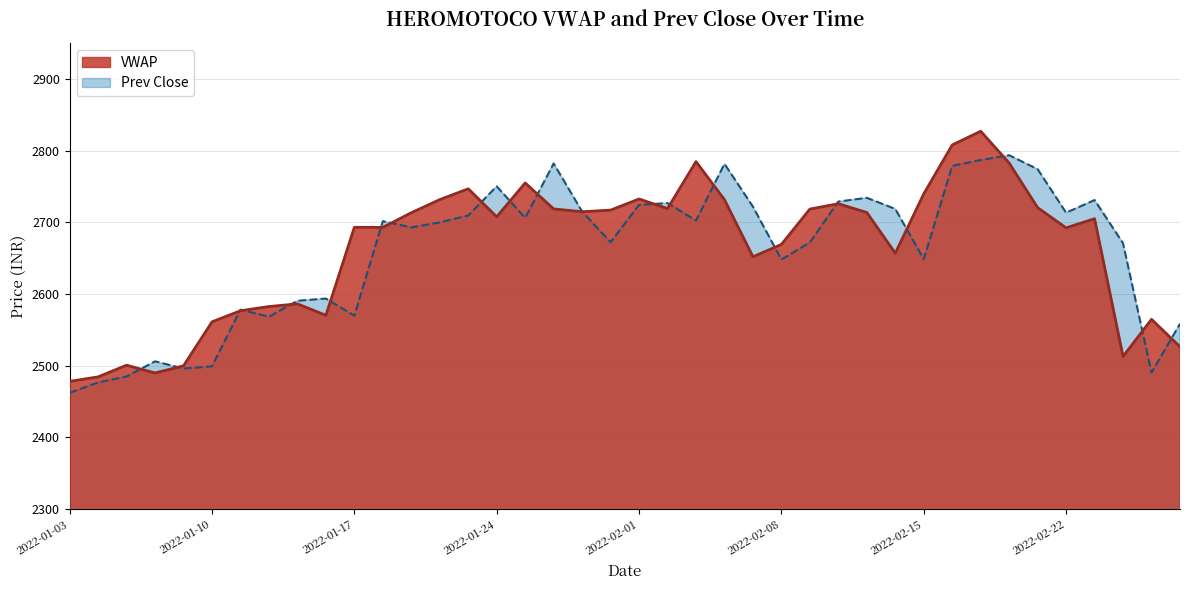

Between 2022-01-21 and 2022-02-14, which series saw the biggest shift?

VWAP